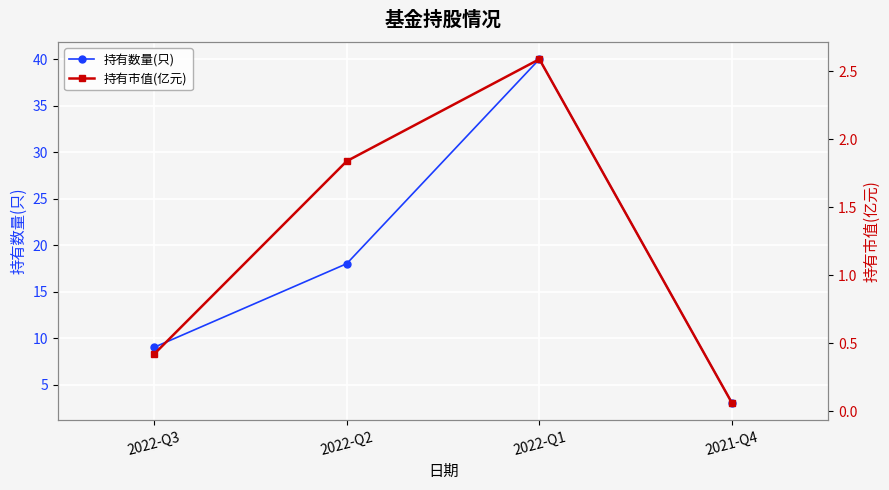

What is the difference between the second highest and minimum values in the 持有数量(只) series?

15